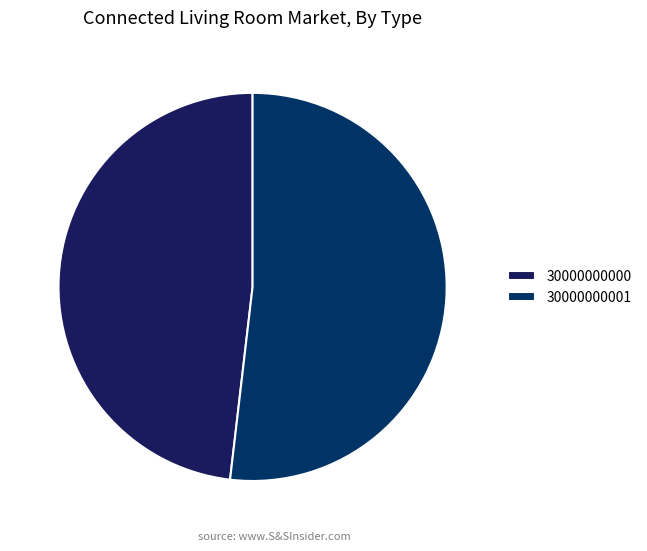

Which slice is the largest?

30000000001